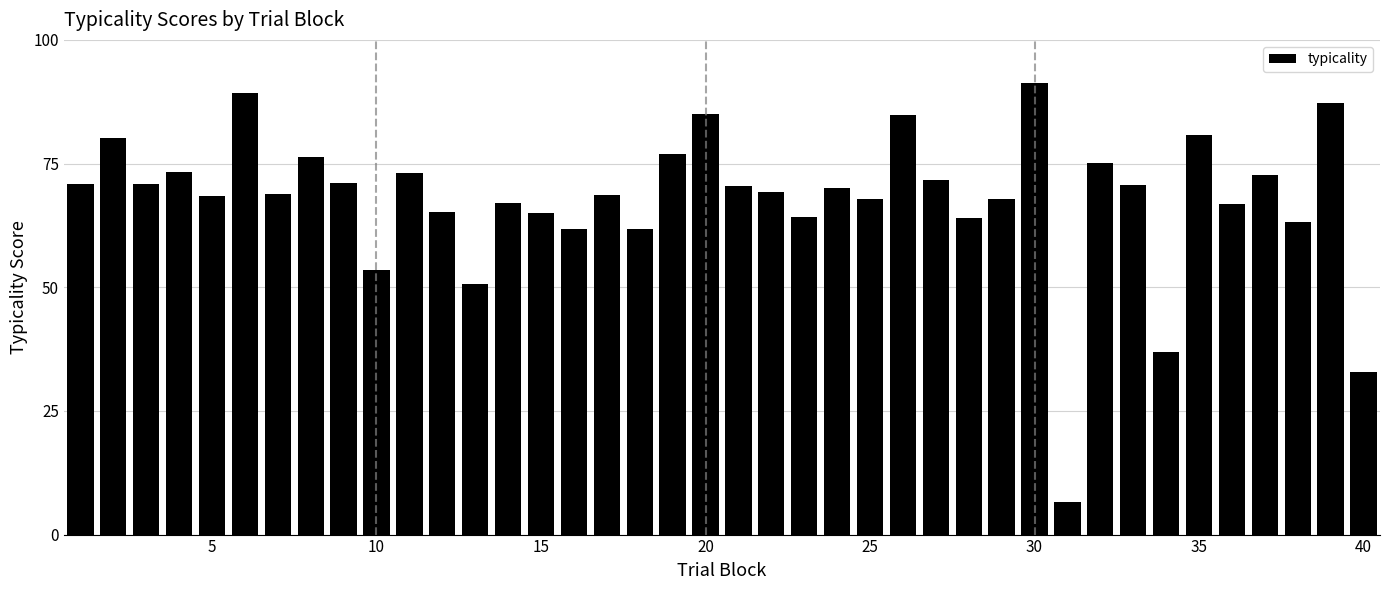

What is the value of the 31st bar from the left?

6.6